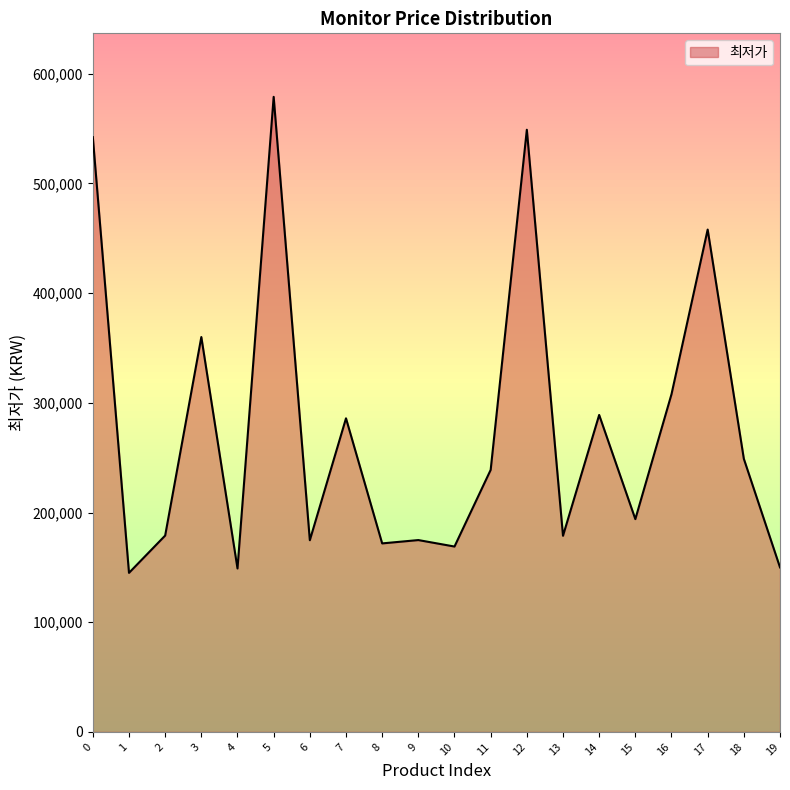

The value at 1 is 145000. True or false?

True